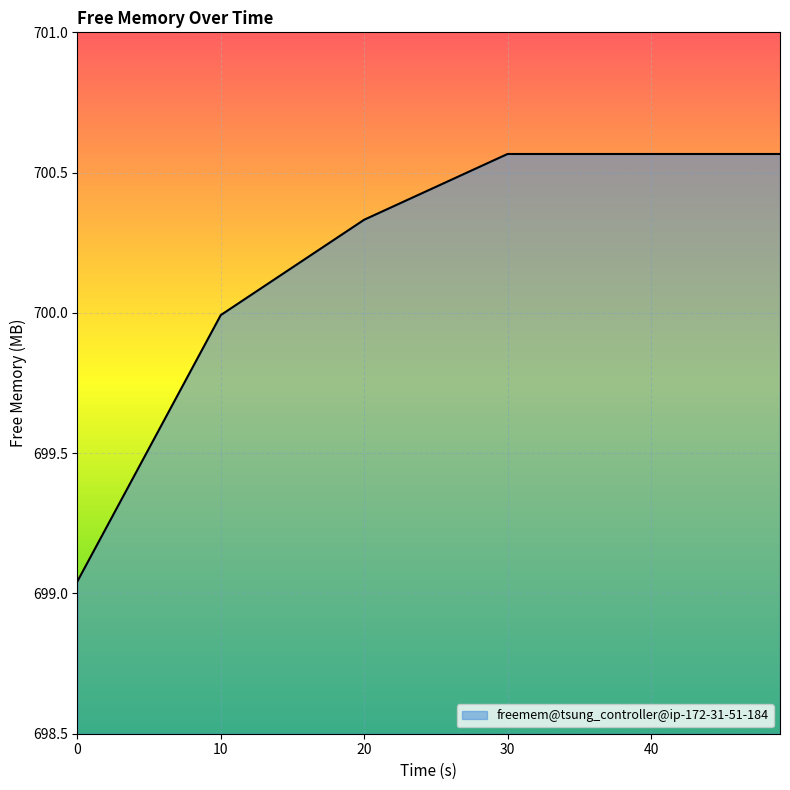

What is the sum of all values?

4201.1